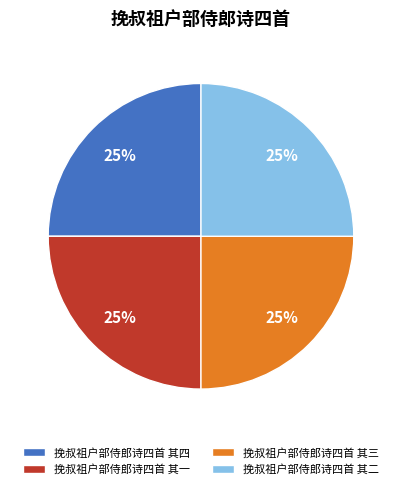

What is the ratio of the value at 挽叔祖户部侍郎诗四首 其三 to the value at 挽叔祖户部侍郎诗四首 其二?

1.0